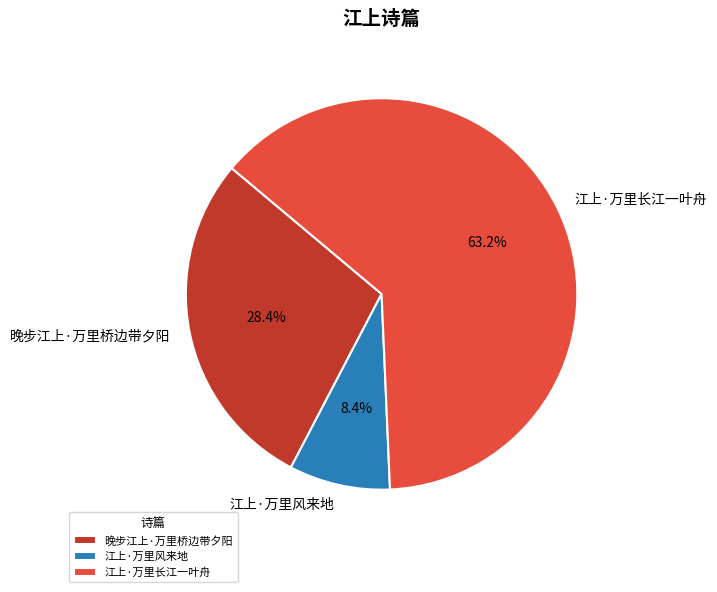

True or false: 江上·万里风来地 accounts for 8% of the total.

True